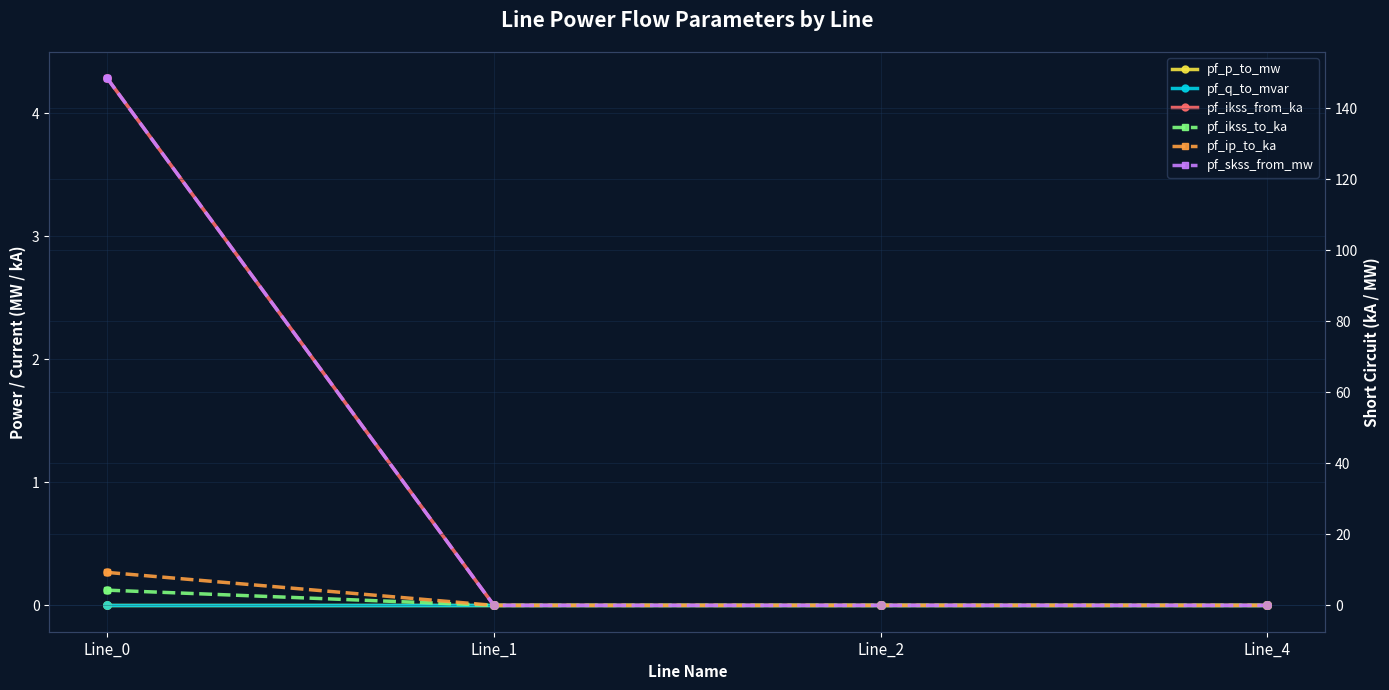

Which series reaches the maximum Y coordinate?

pf_skss_from_mw